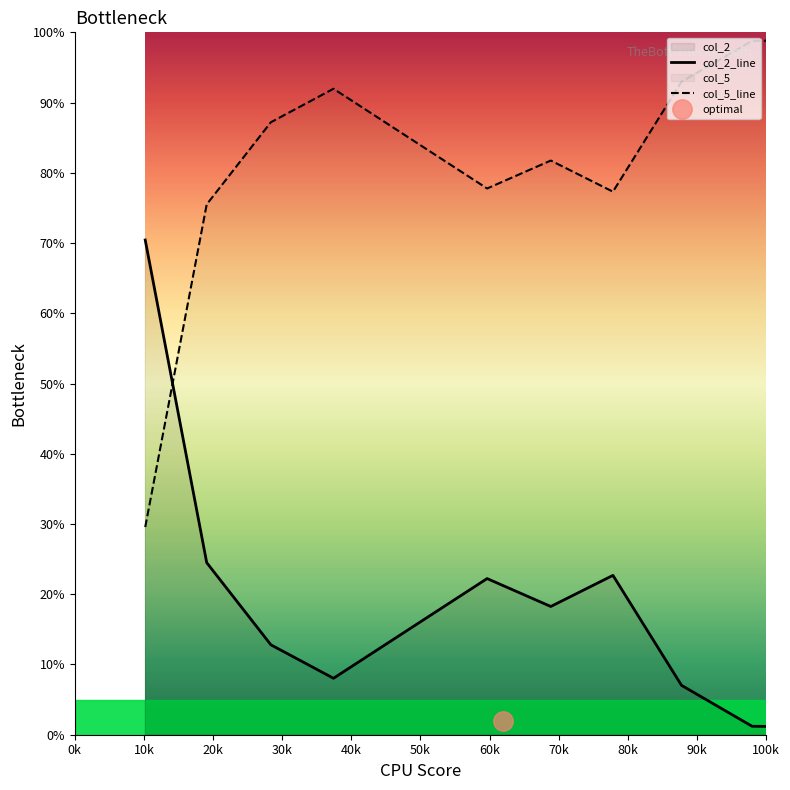

Reading left to right, extract all data points from this chart.

col_2_line: 70.4	24.5	12.8	8.0	22.2	18.3	22.7	7.0	1.2	1.1	1.5	2.3	3.6	3.8	3.3	10.5	36.7	43.9	45.0	36.7
col_5_line: 29.6	75.5	87.2	92.0	77.8	81.7	77.3	93.0	98.8	98.9	98.5	97.7	96.4	96.2	96.7	89.5	63.3	56.1	55.0	63.3